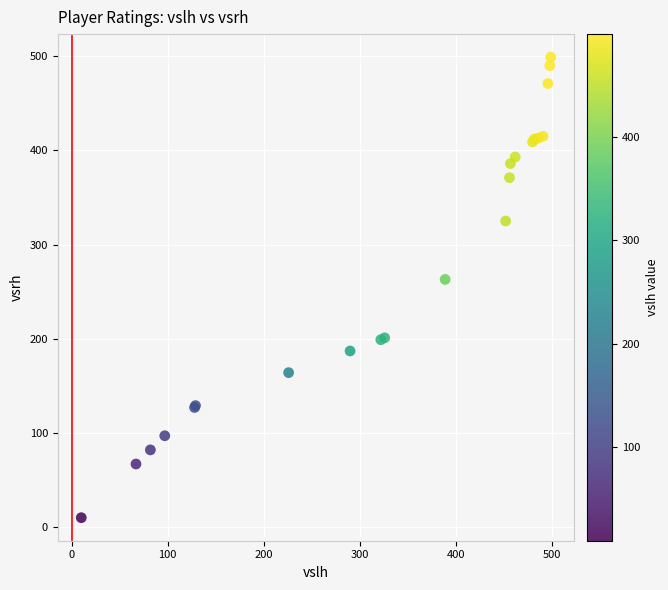

What Y value in the scatter plot is closest to 254?

263